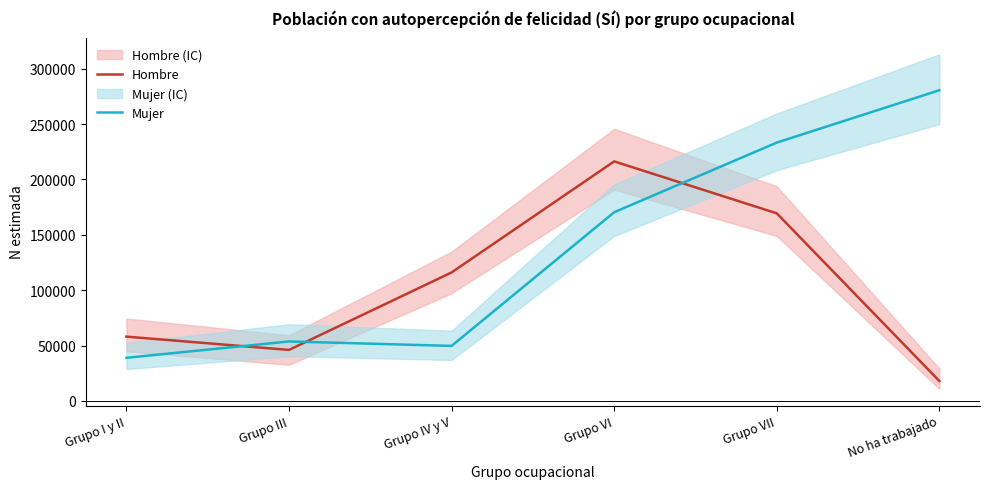

How many series are shown in this chart?

2